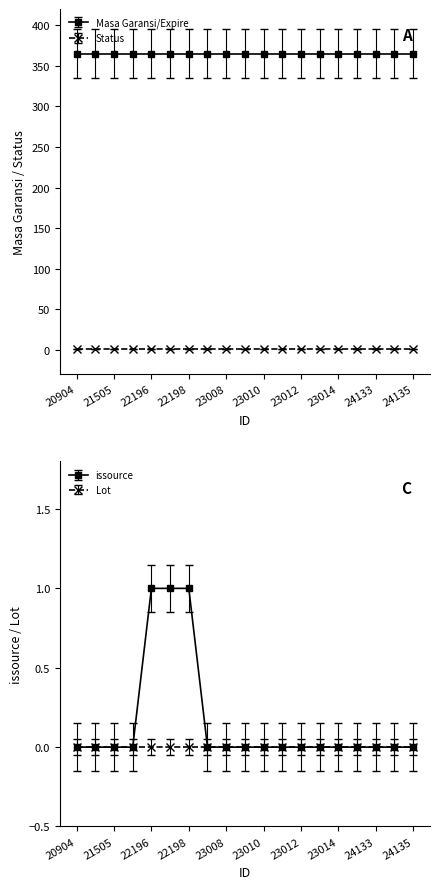

Which series has the largest total across all categories?

issource